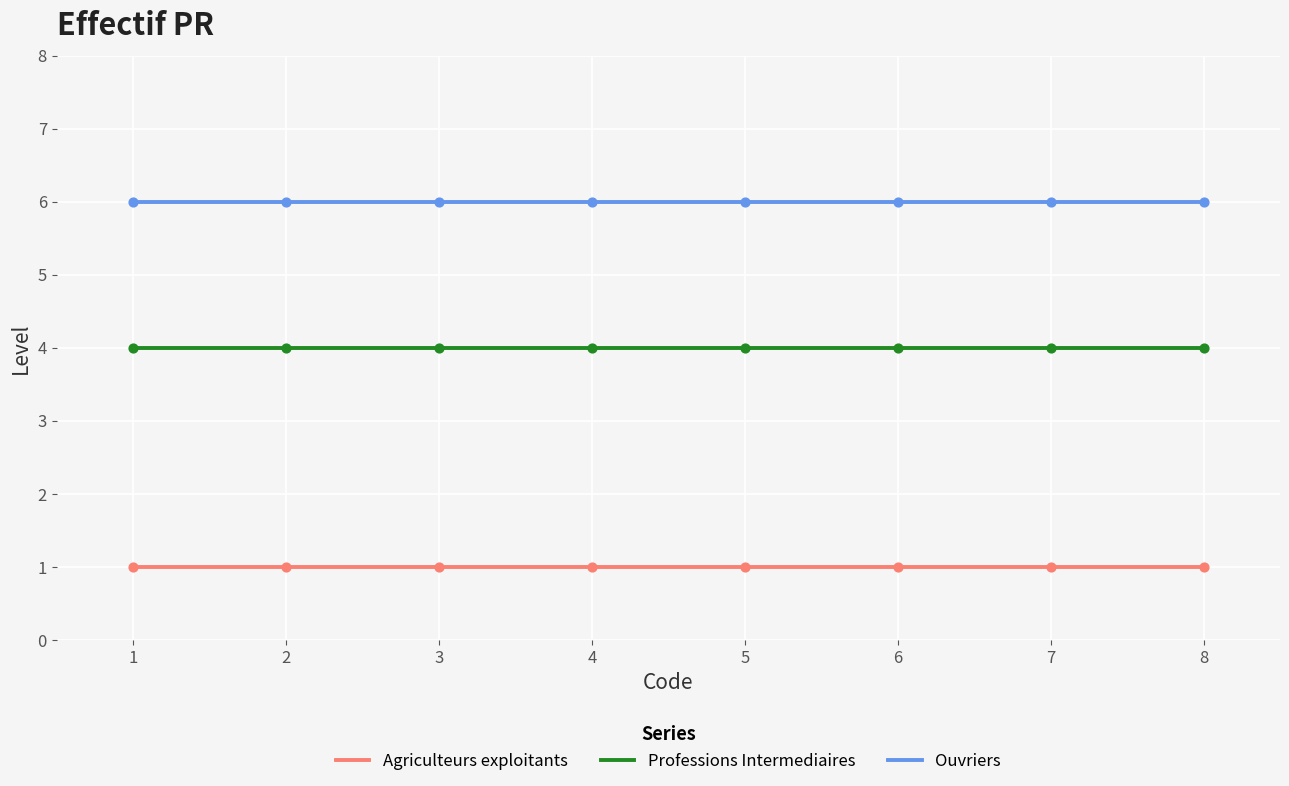

Which series contains the highest Y value?

Ouvriers